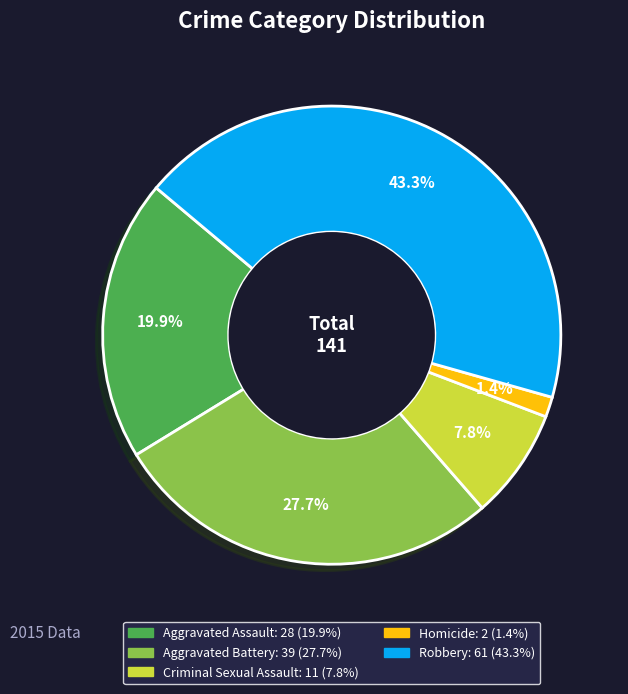

Is it true that Criminal Sexual Assault is 23% of the pie?

False